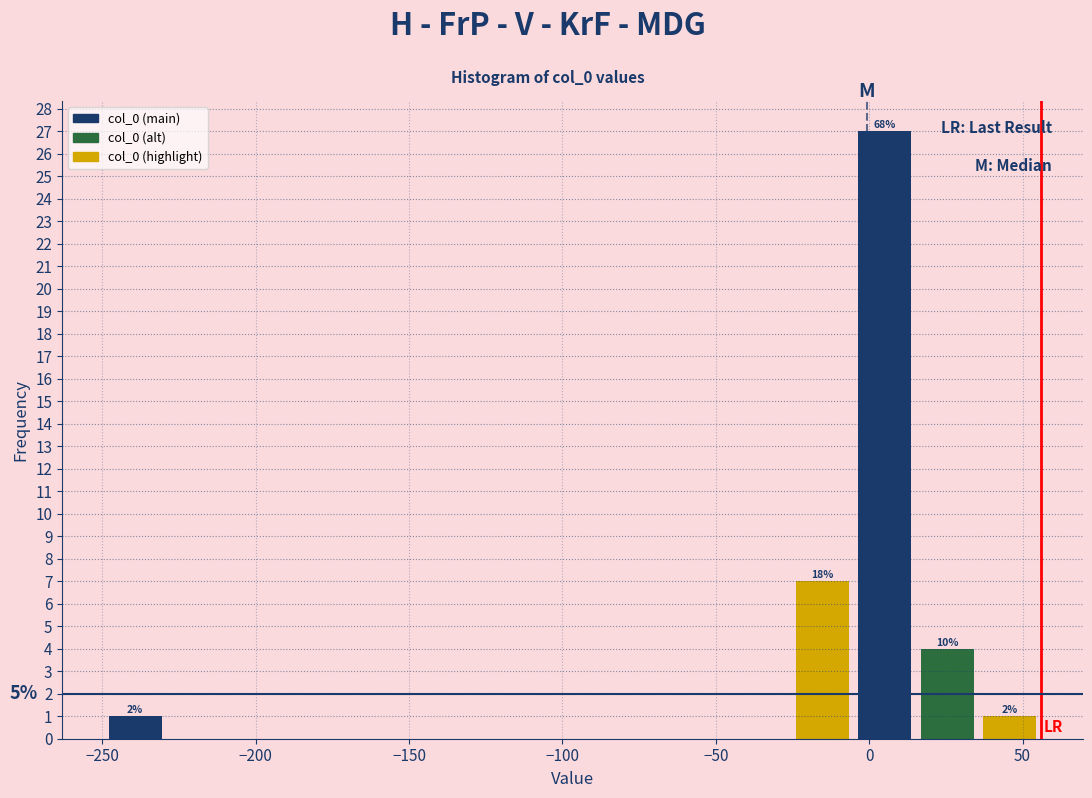

Which range on the x-axis has the tallest bar?

-5 to 15